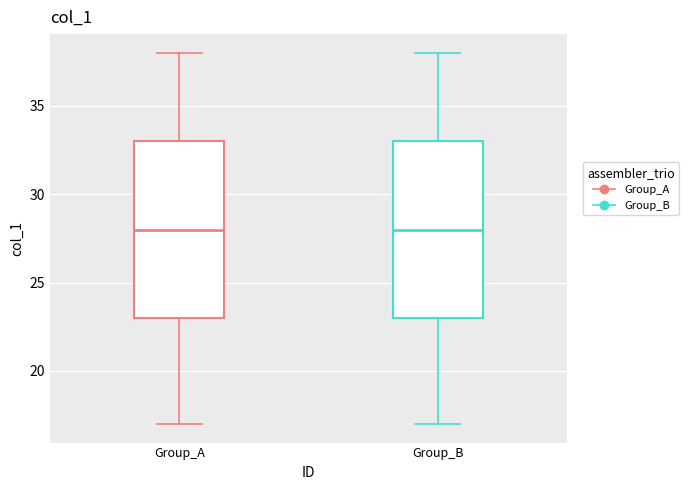

Where is the lower edge of the box for Group_A on the y-axis? The values are not printed on the chart, so give them approximately, as read against the axis.

23